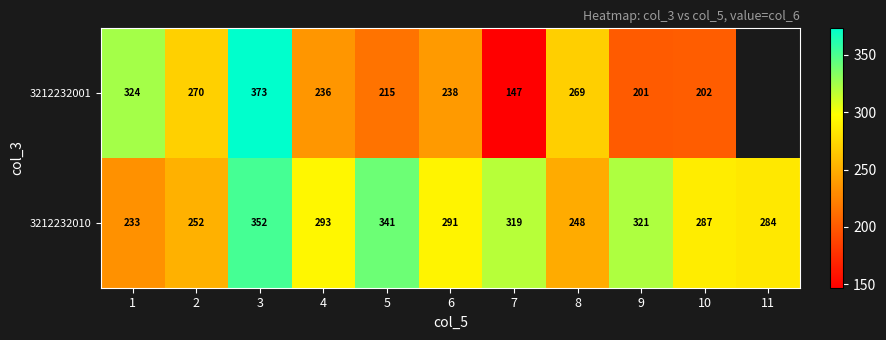

At 1, list the series in order from largest to smallest.

3212232001, 3212232010